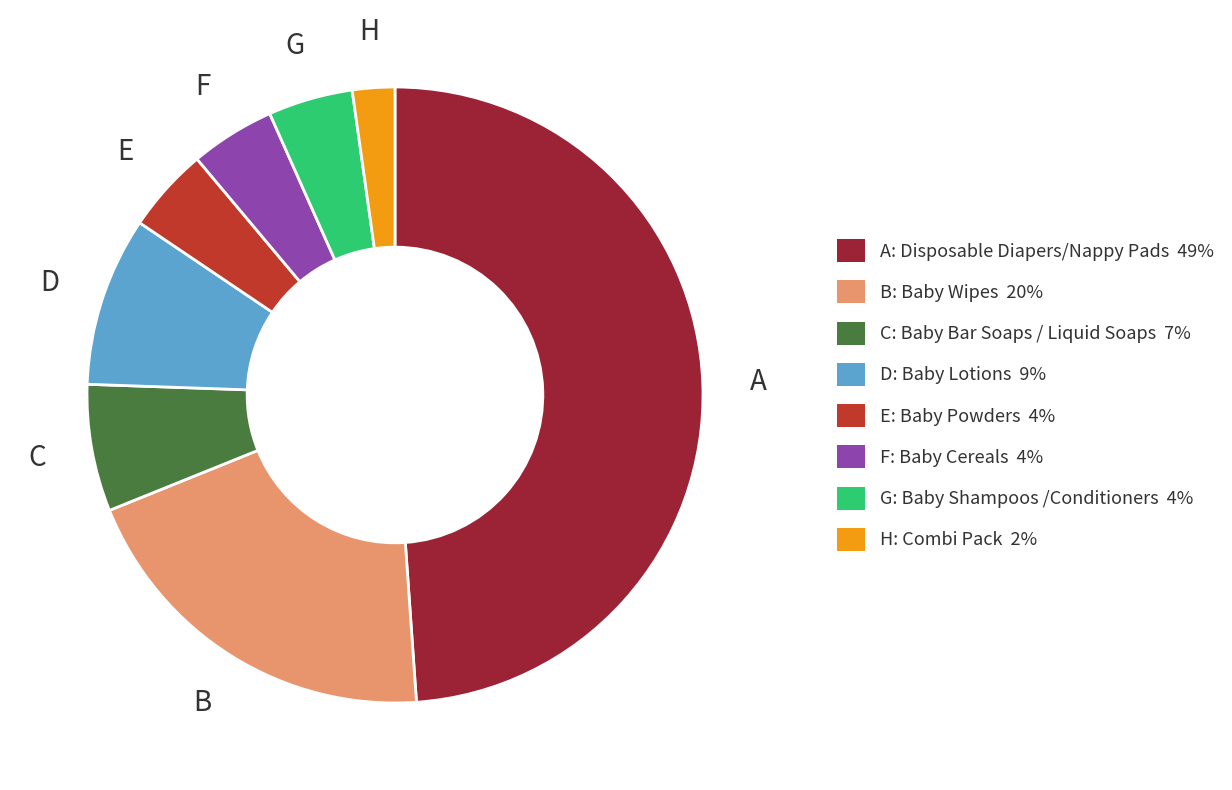

Is there a majority slice in this chart?

No